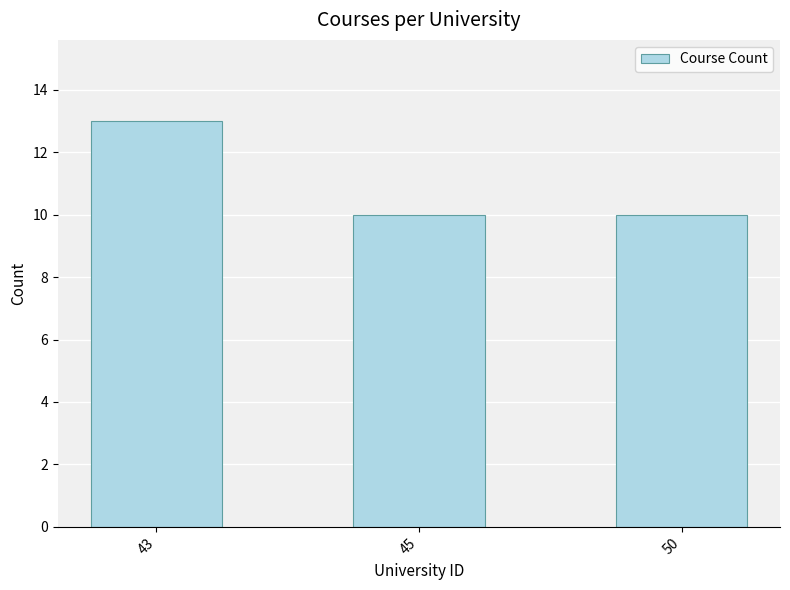

Reading left to right, list all the values displayed in this chart.

13	10	10